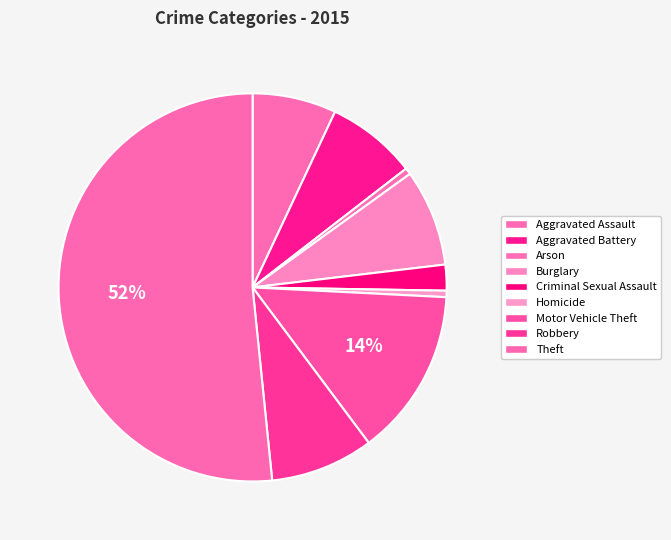

How many segments does this pie chart have?

9